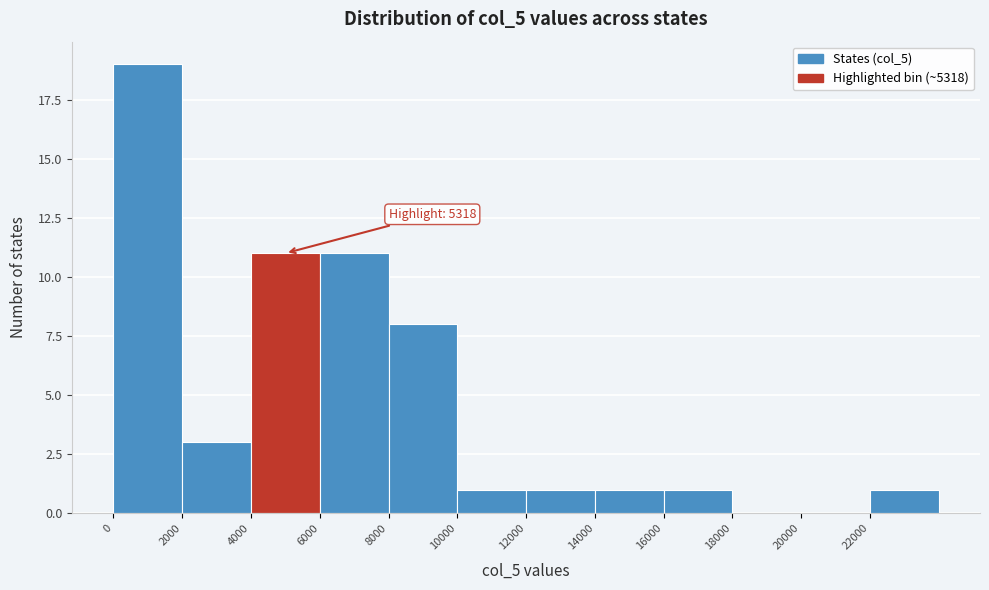

Which range on the x-axis has the tallest bar?

0 to 2000